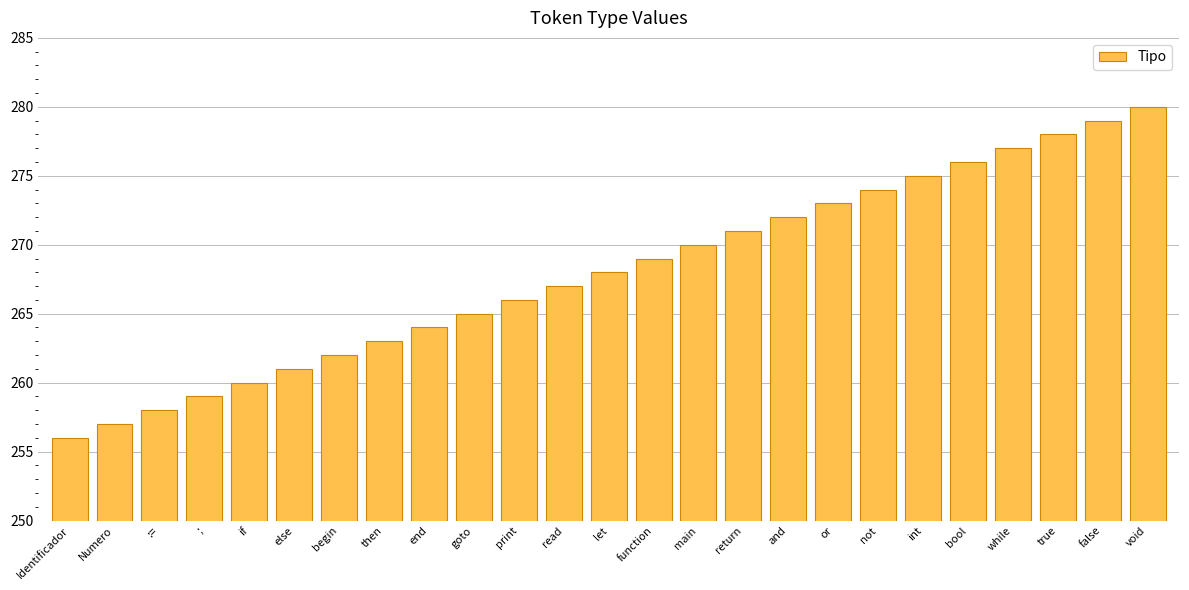

How many bars are there in total?

25